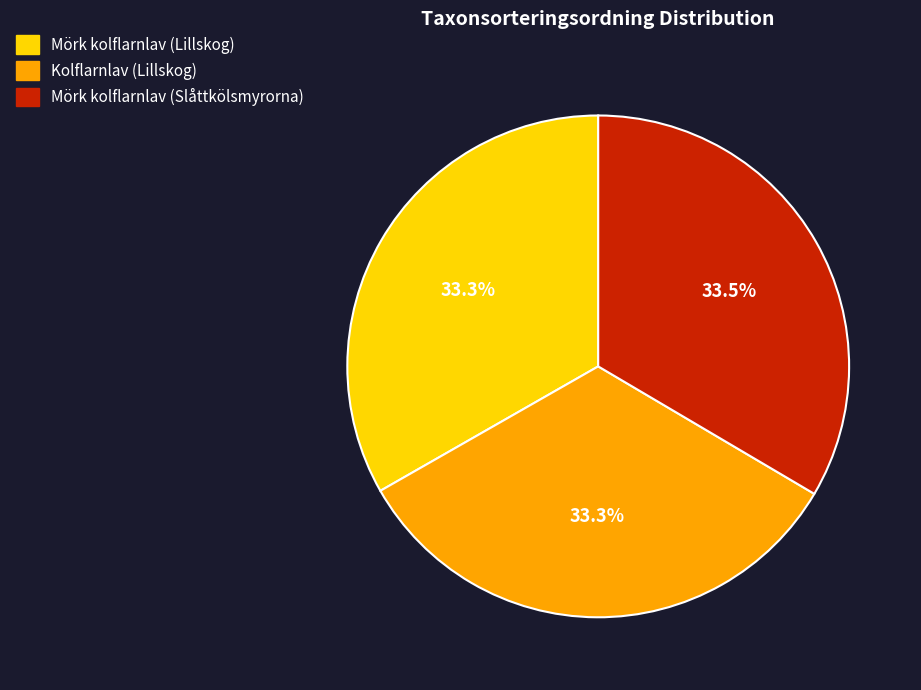

What percentage is NOT represented by Mörk kolflarnlav (Lillskog)?

66.7%